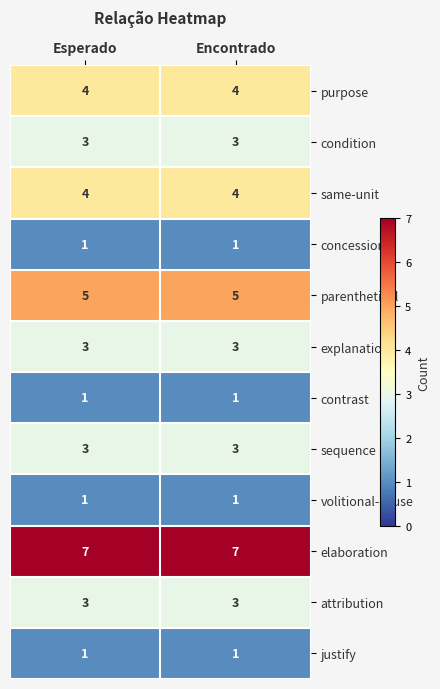

The explanation series shows 3 at Esperado. True or false?

True